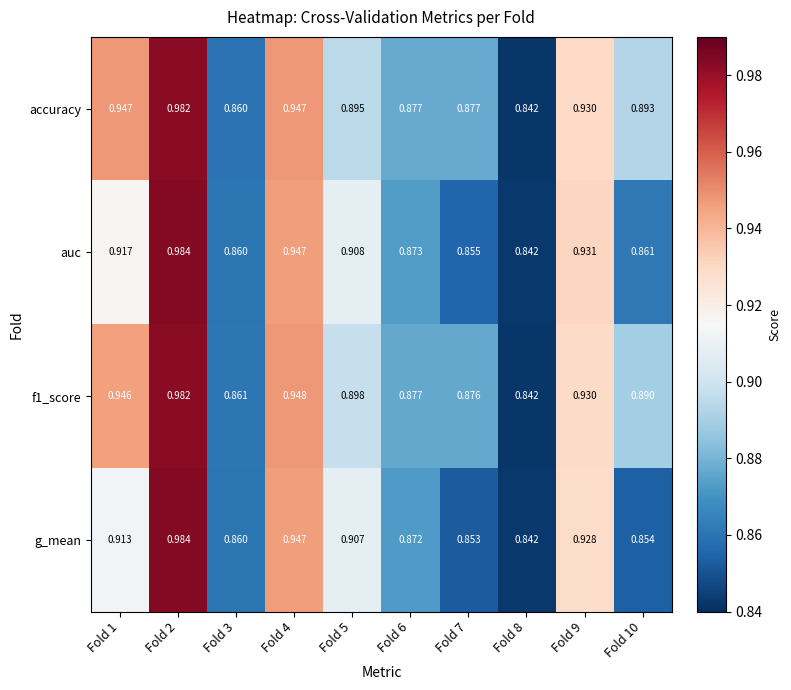

At which category is the sum across all series the highest?

Fold 2